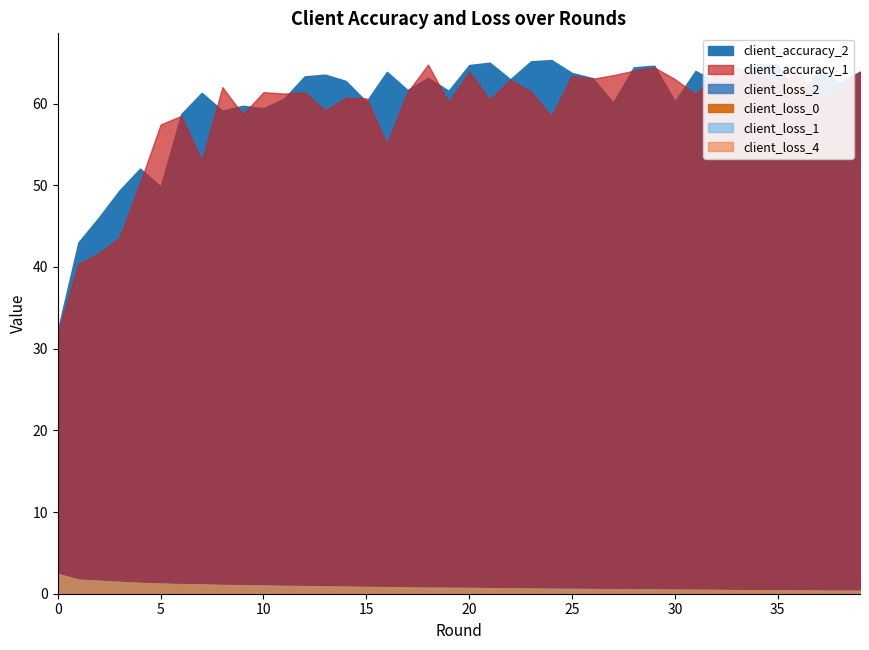

Where is the first local minimum for client_accuracy_1?

7